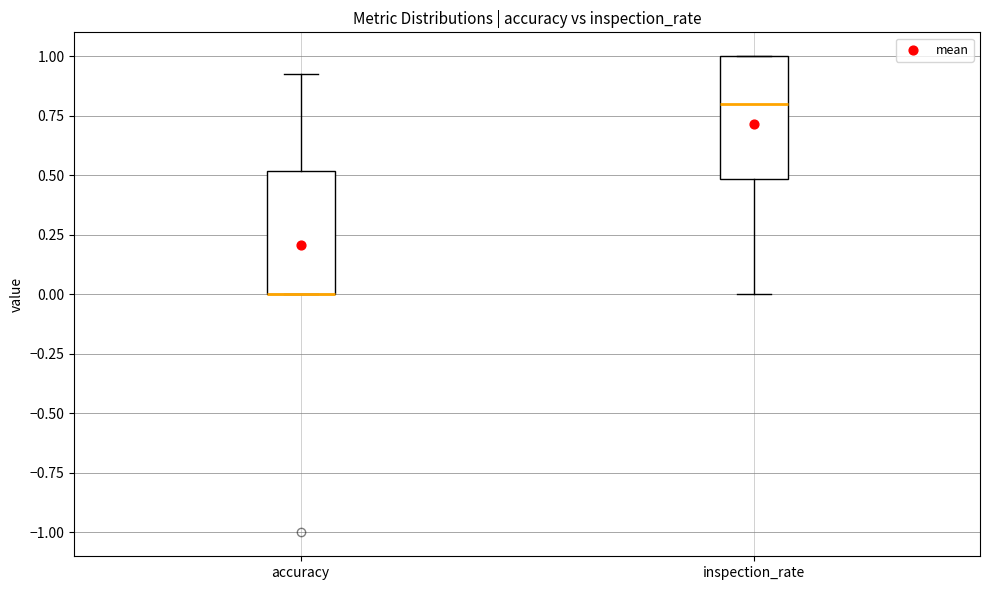

Where does the lower whisker of the box for inspection_rate end on the y-axis? The values are not printed on the chart, so give them approximately, as read against the axis.

0.00